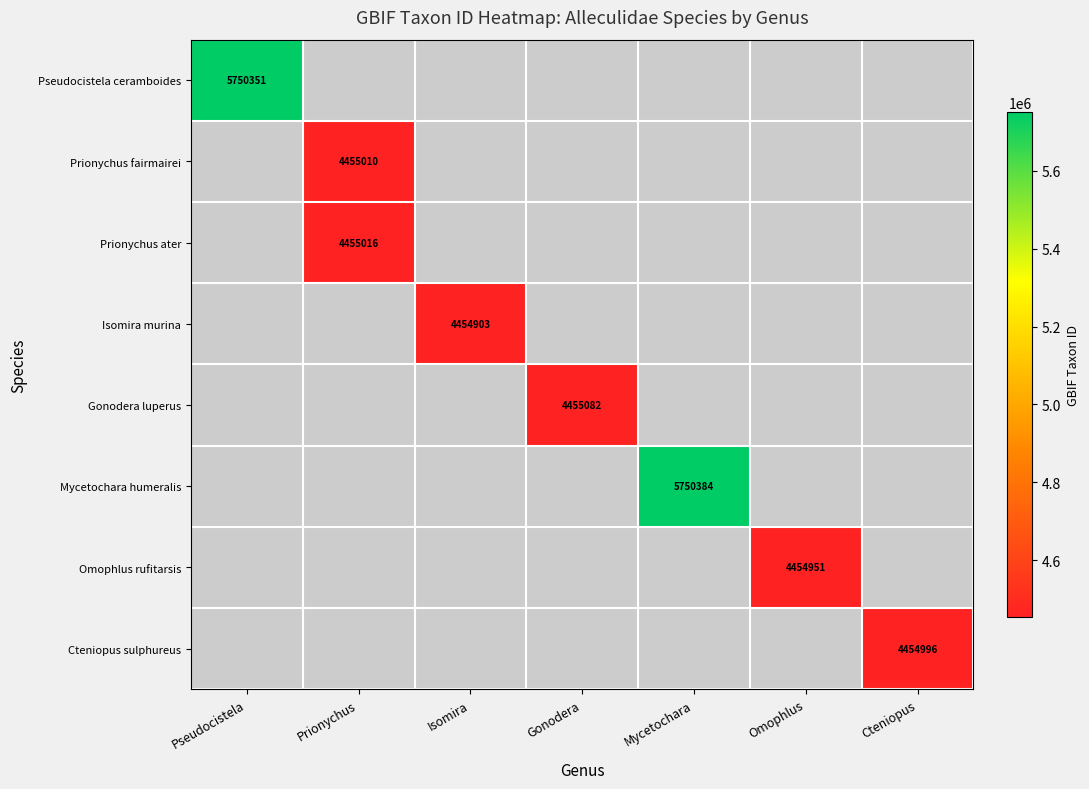

The Cteniopus sulphureus series shows 6345160 at Cteniopus. True or false?

False